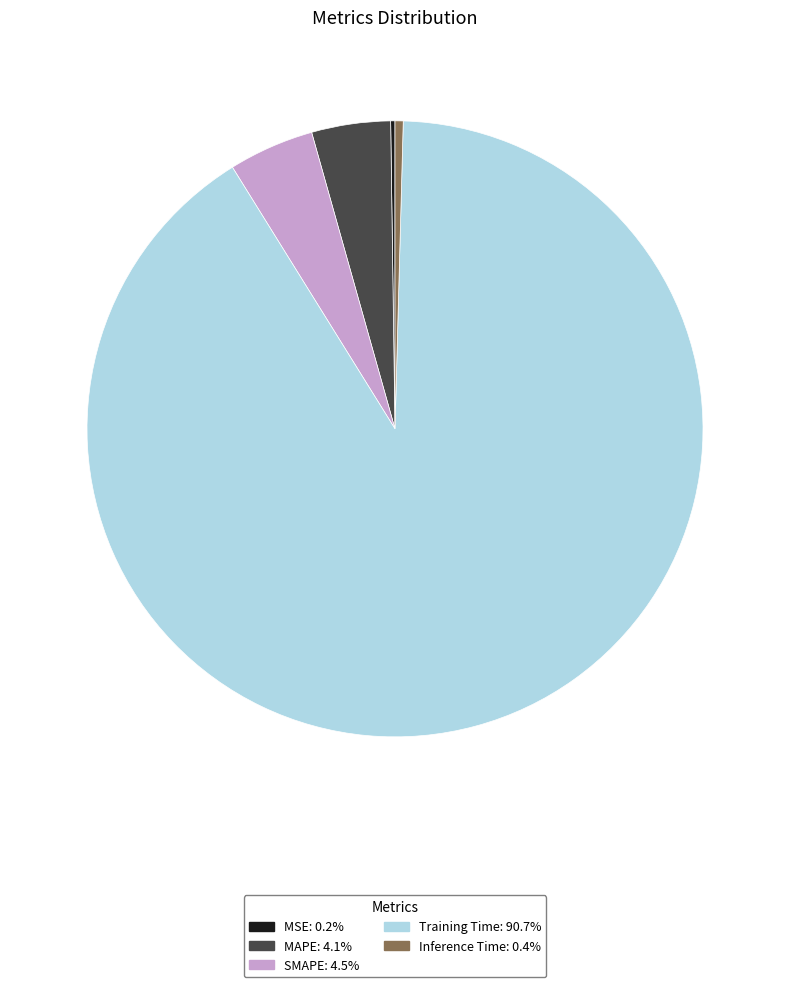

Is Training Time the majority of the pie?

Yes